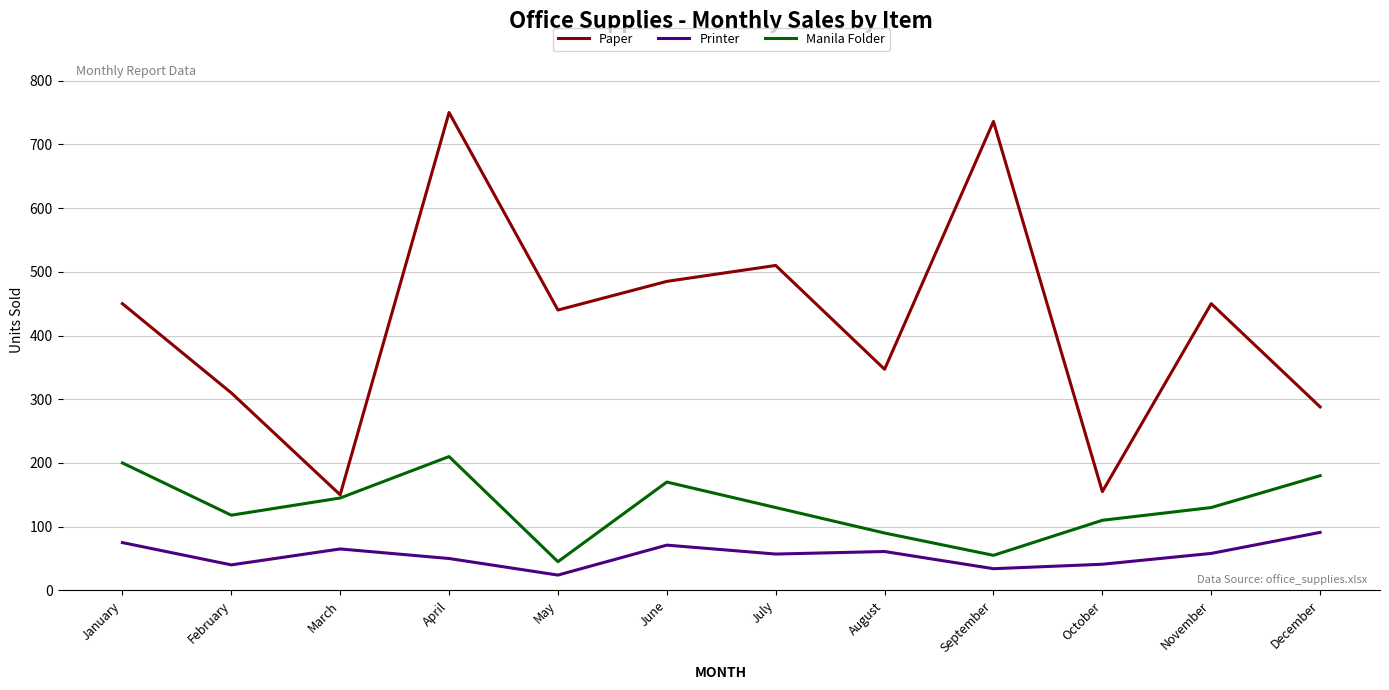

What is the spread (max minus min) of values at April?

700